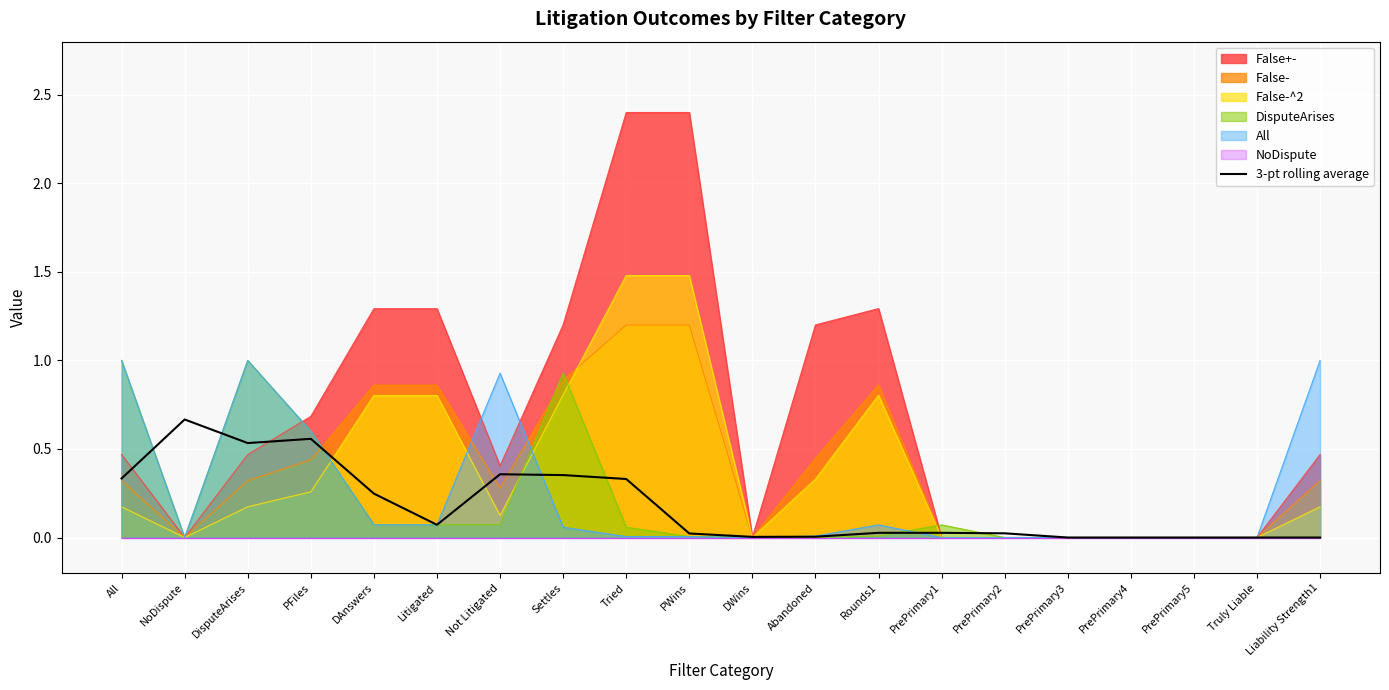

True or false: the data shows 0.0 at DWins.

True